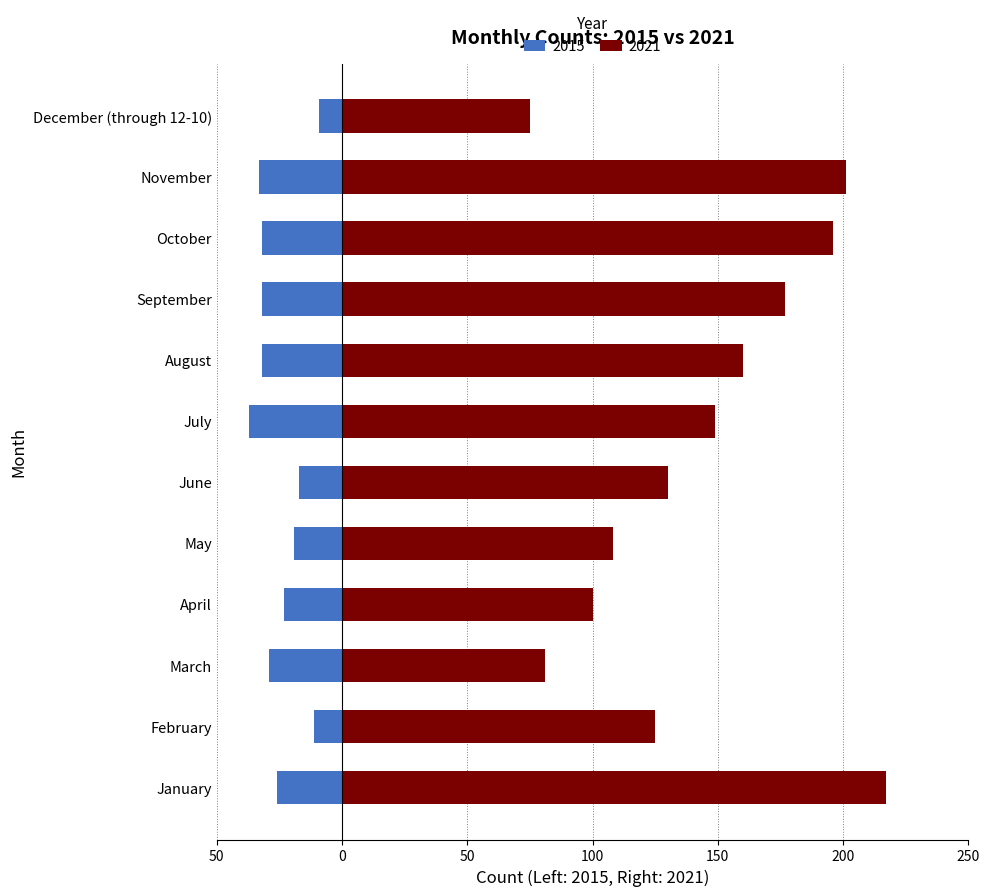

The value of 2015 at November is -33. True or false?

True